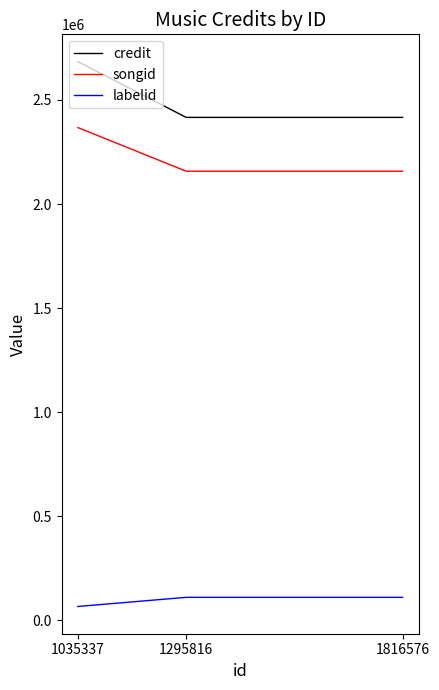

What is the value of the labelid point at the 2nd from the left?

109713